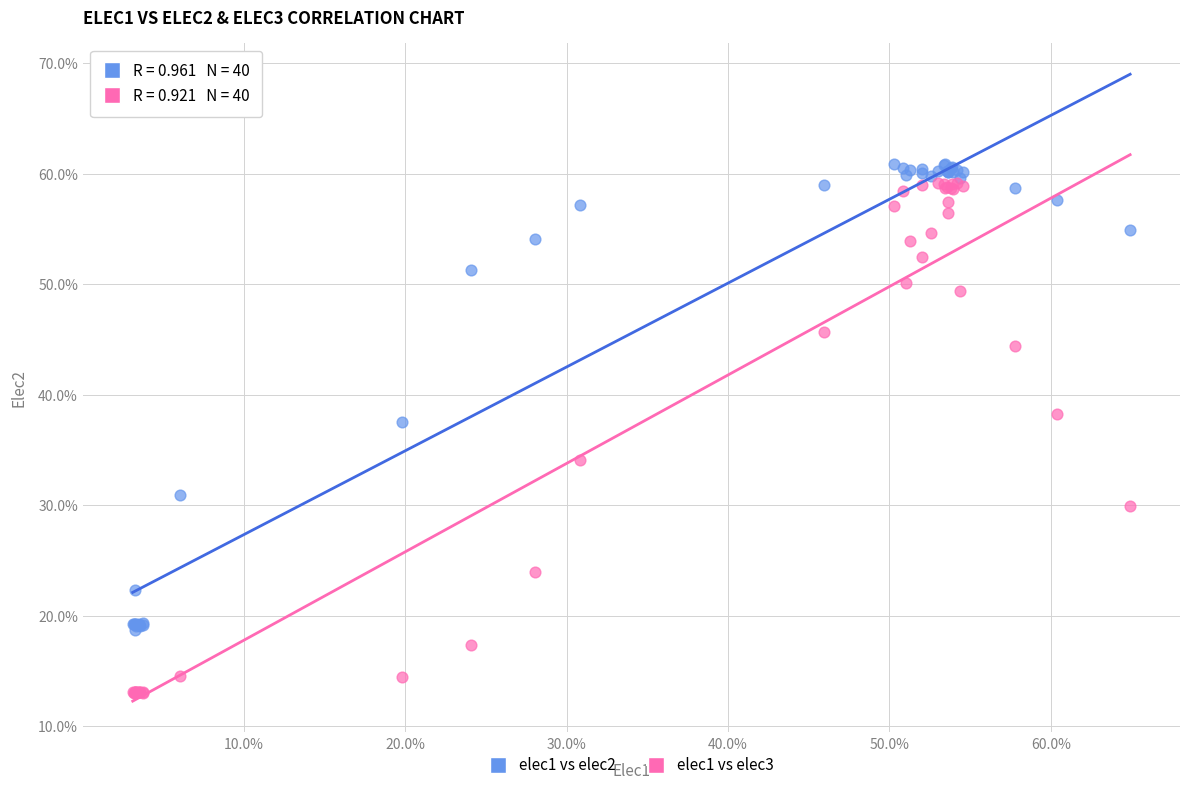

Which series has the largest Y range (max minus min)?

elec1 vs elec3